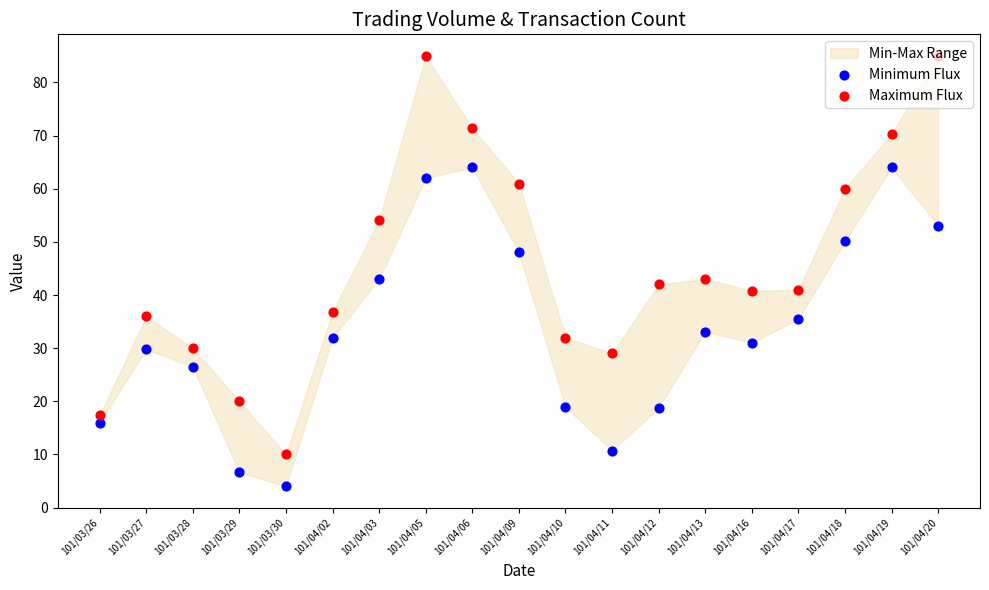

Is the value of Maximum Flux at 101/04/17 greater than the value of Minimum Flux at 101/04/02?

Yes